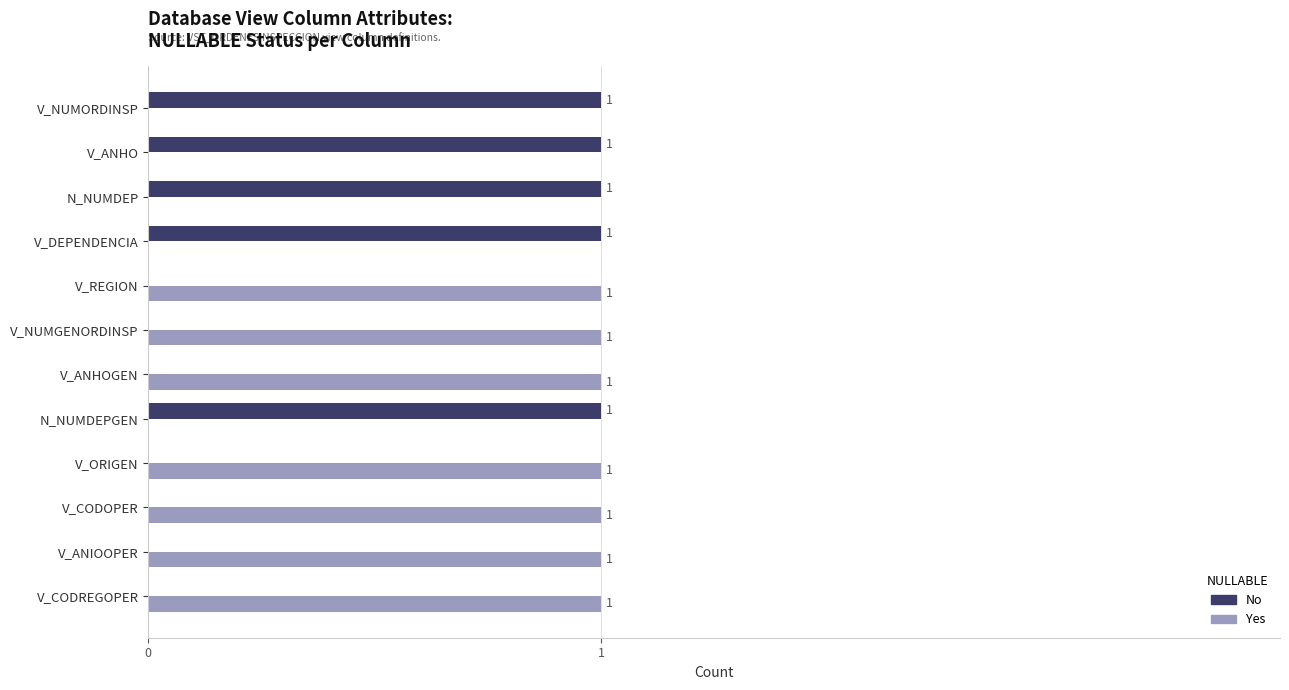

The No series shows 0 at V_CODOPER. True or false?

True